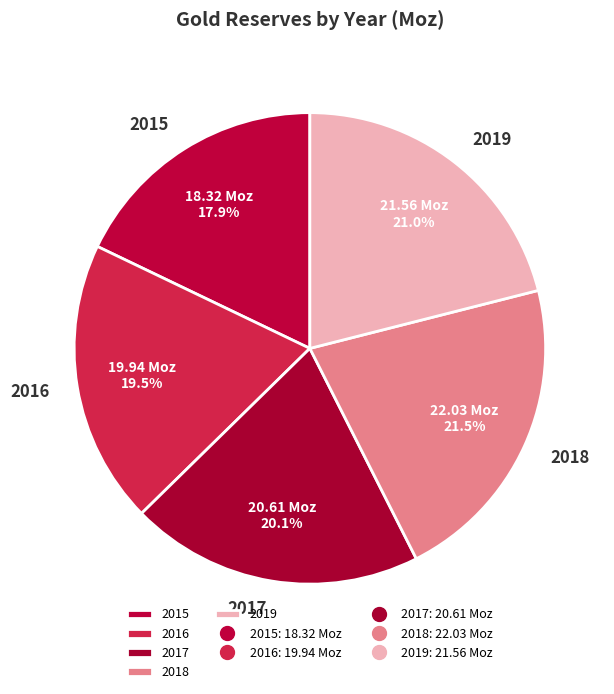

Does 2015 account for over 50% of the chart?

No